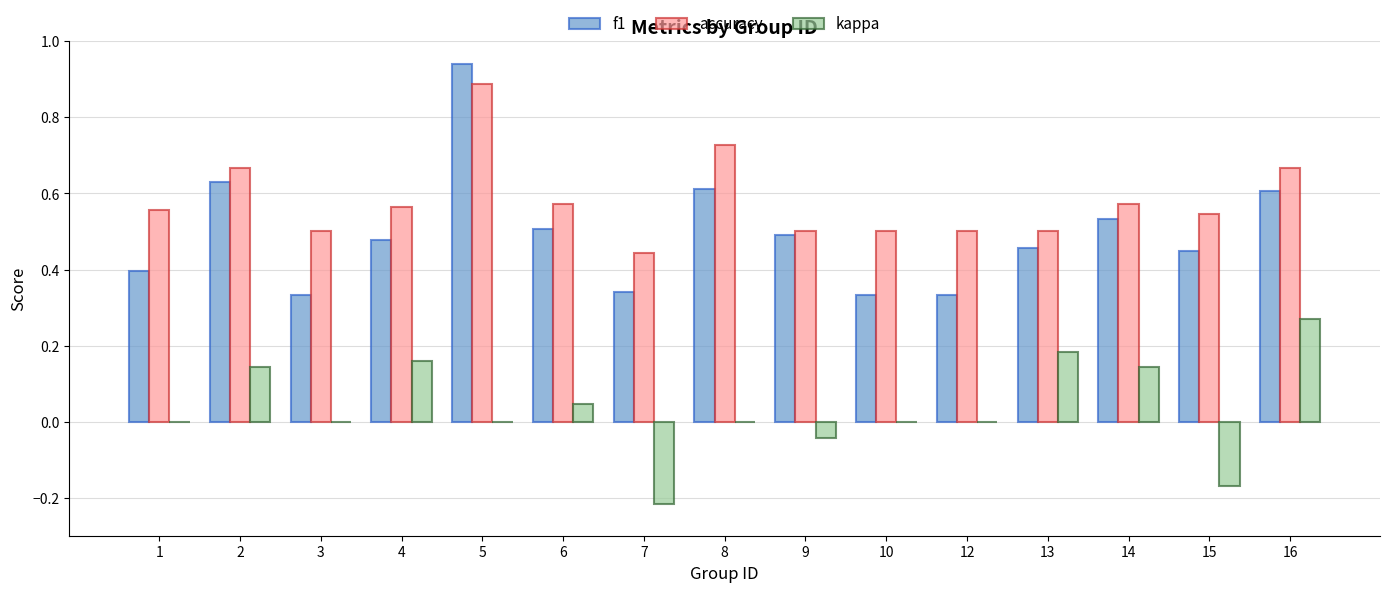

How many series are shown in this chart?

3